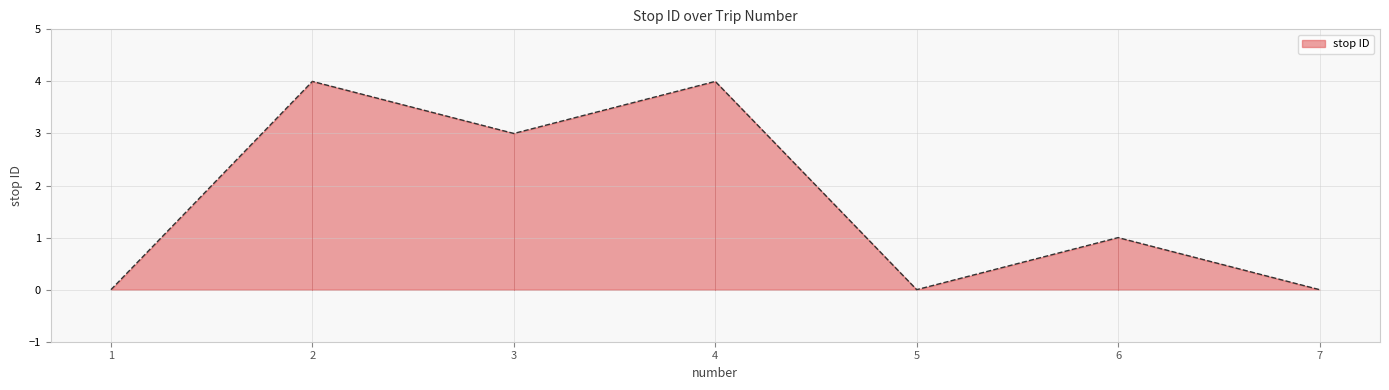

What is the change in value from 2 to 5?

-4